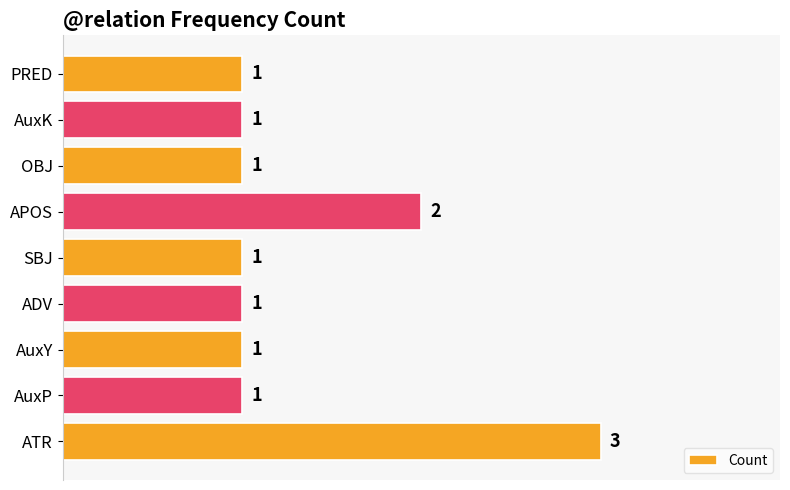

Is it true that the value at PRED is 2?

False